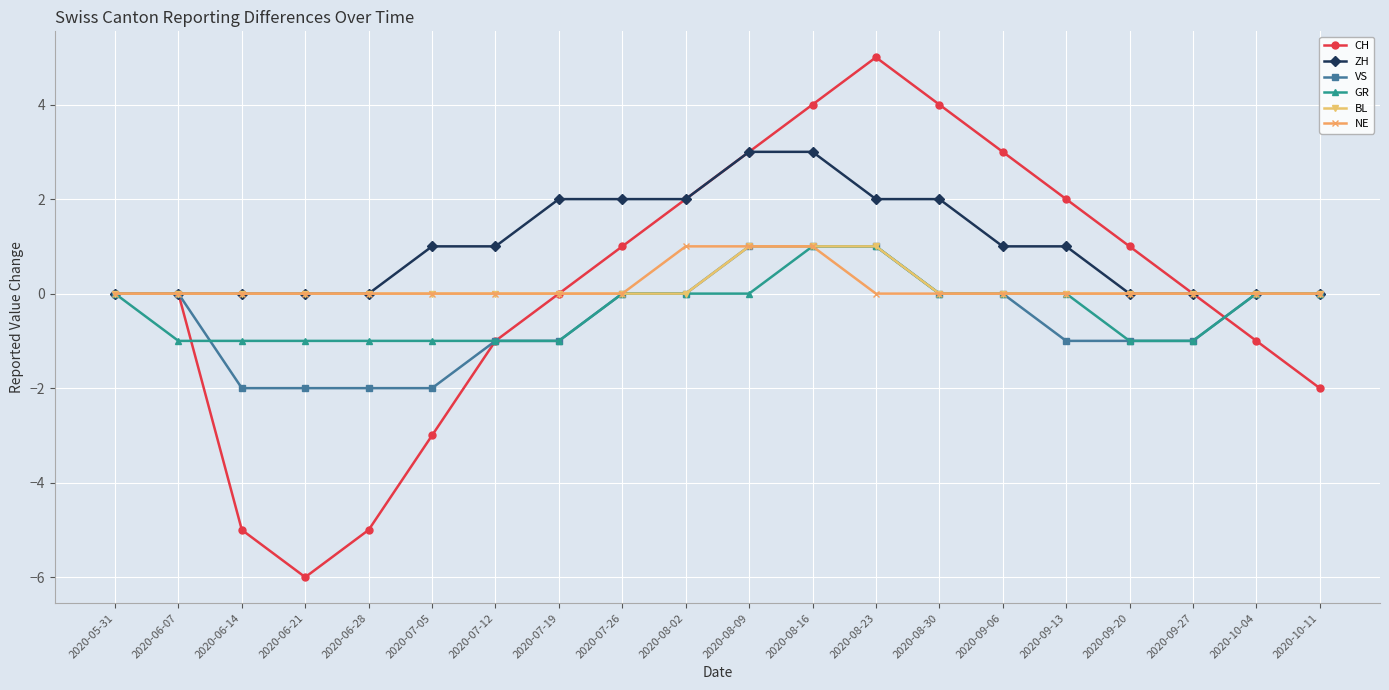

Is this an area chart (filled region under the line)?

No